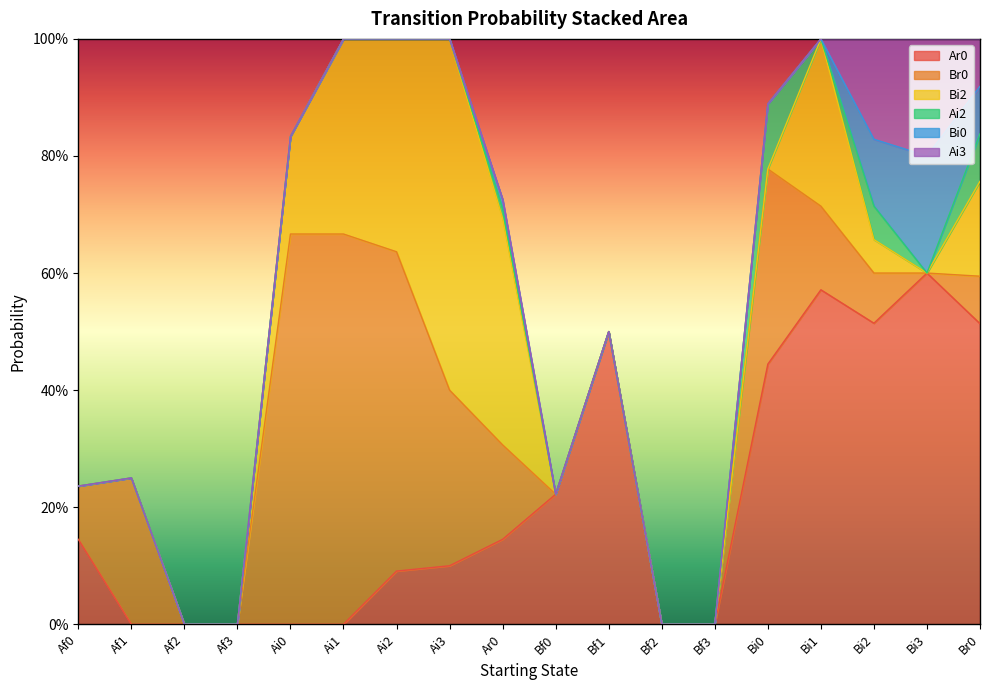

What is the highest value of the Br0 series?

0.7